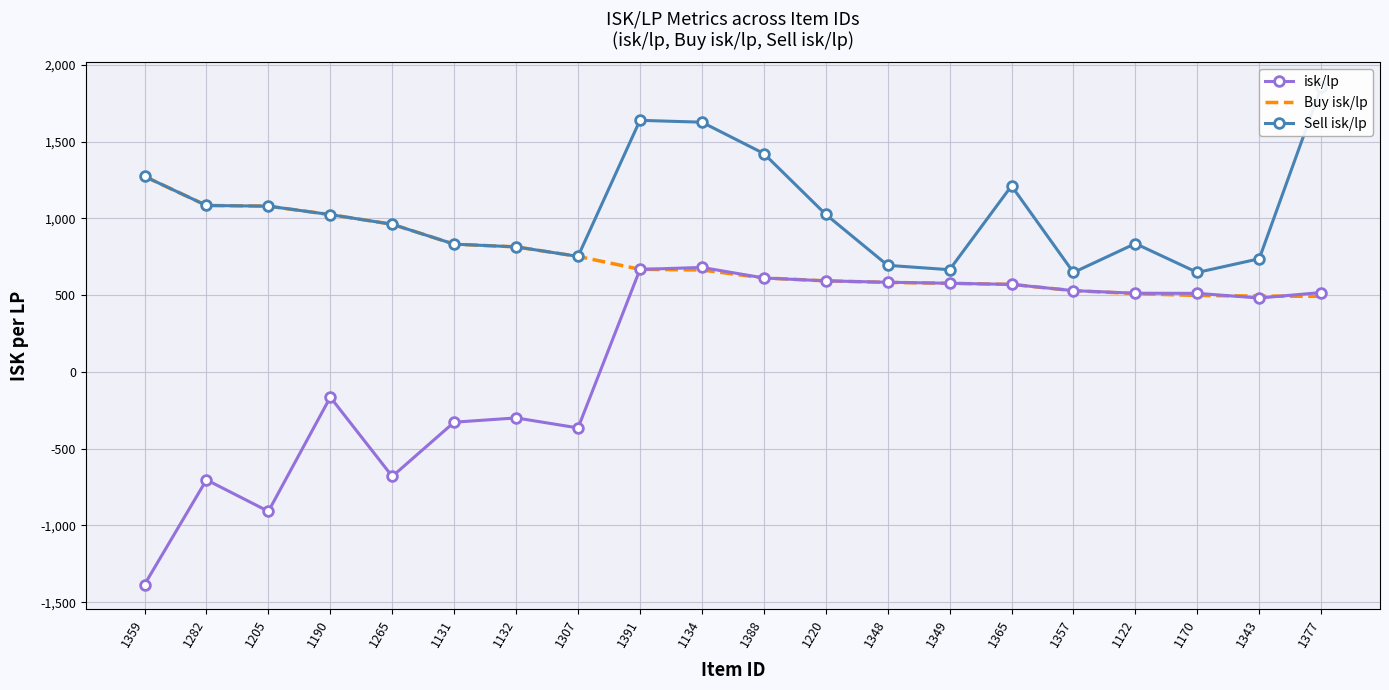

Which has a higher value, 1343 or 1265?

1343